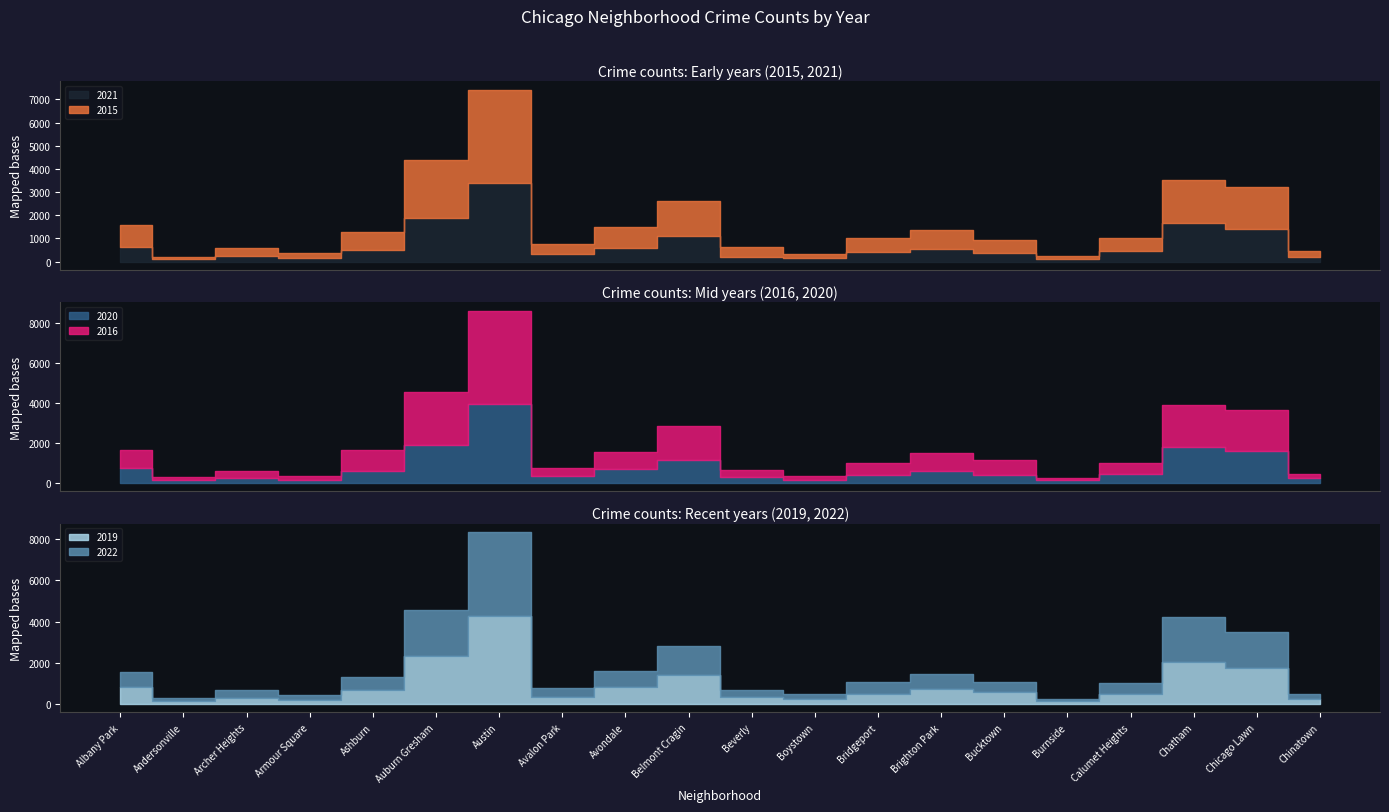

How many times do 2016 and 2022 cross each other?

9